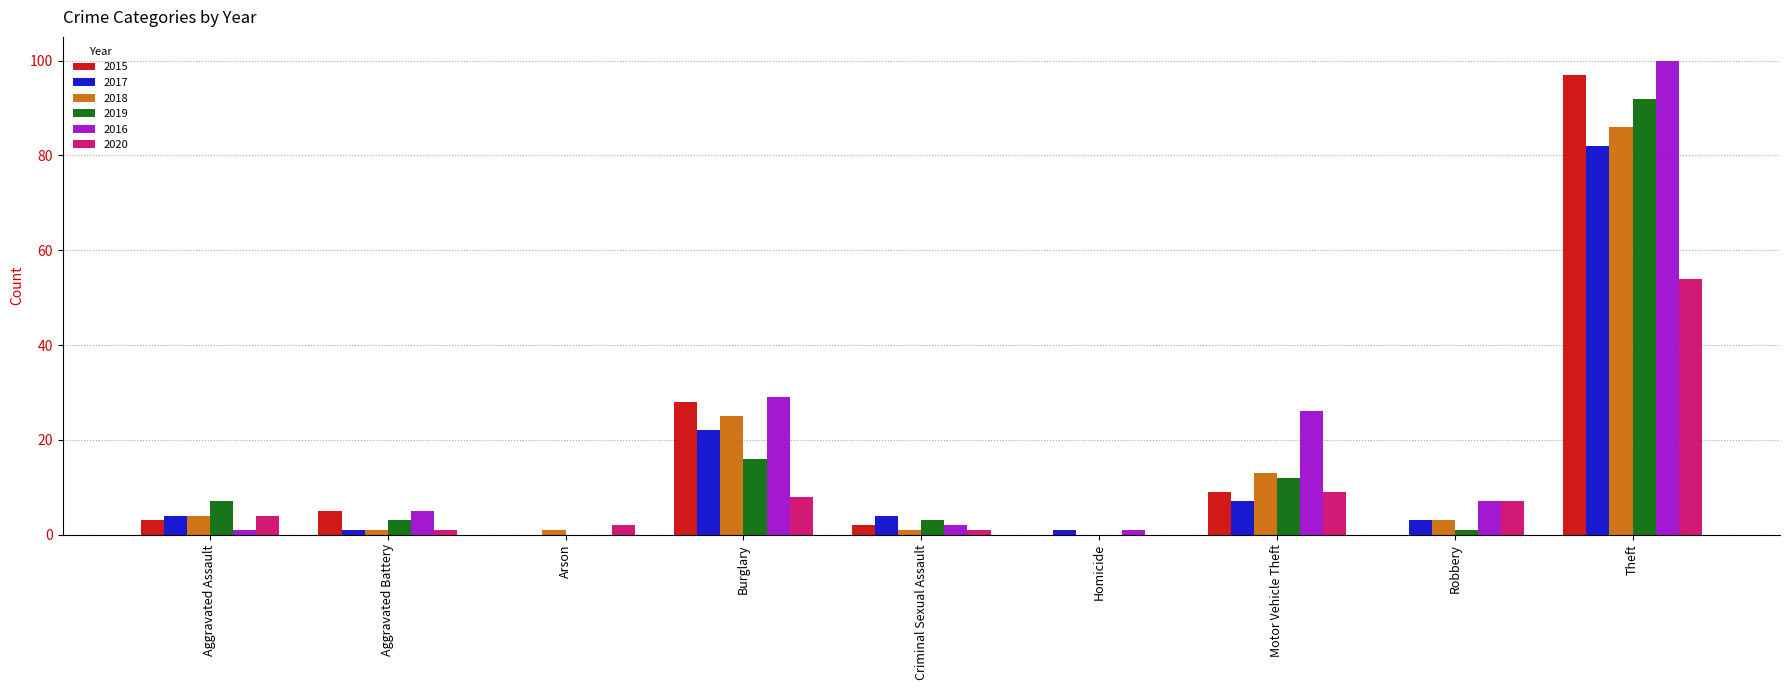

Which category has the highest value in the 2019 series?

Theft